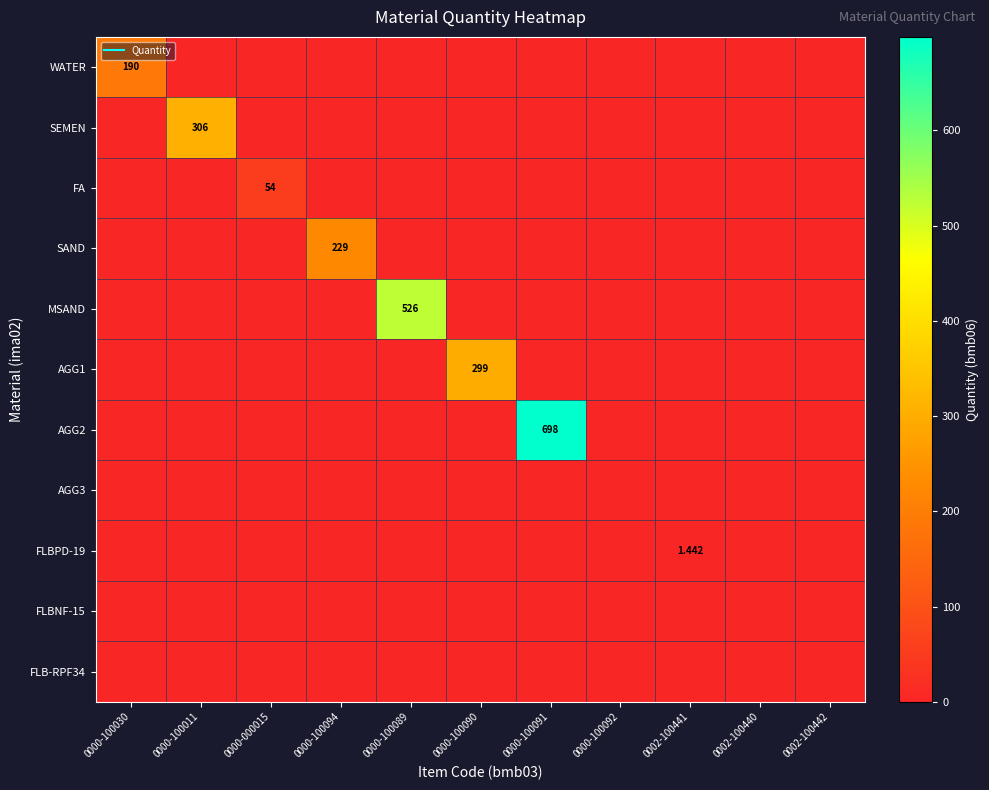

Which series has the widest spread of values?

AGG2